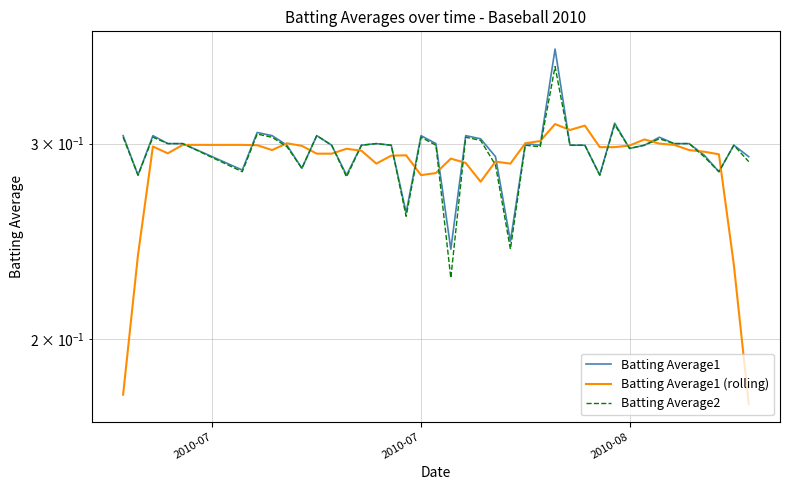

True or false: Batting Average1 (rolling) has more than 0 interior local peaks.

True